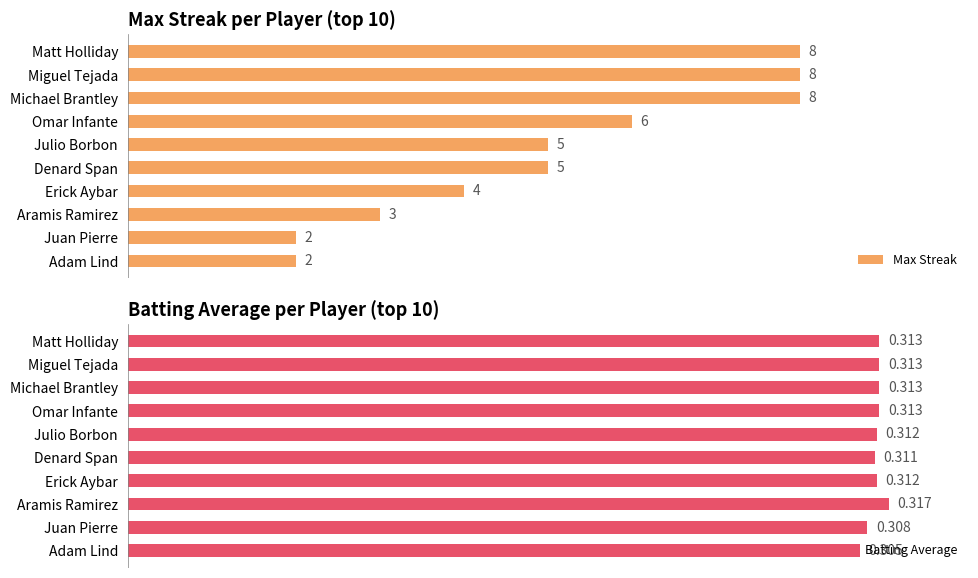

Are the bars grouped side by side (vs. stacked)?

Yes